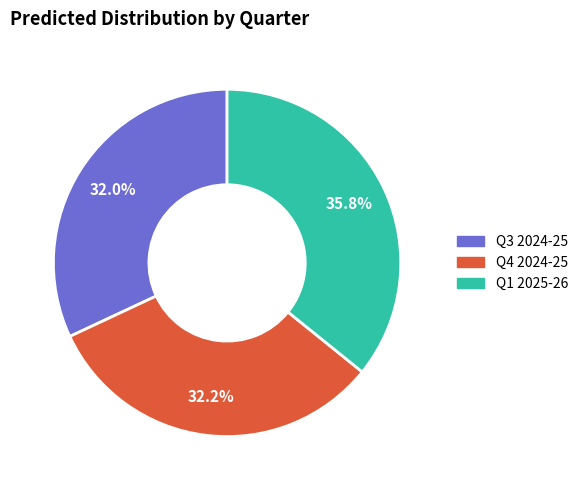

How much of the chart is everything except Q1 2025-26?

64.2%